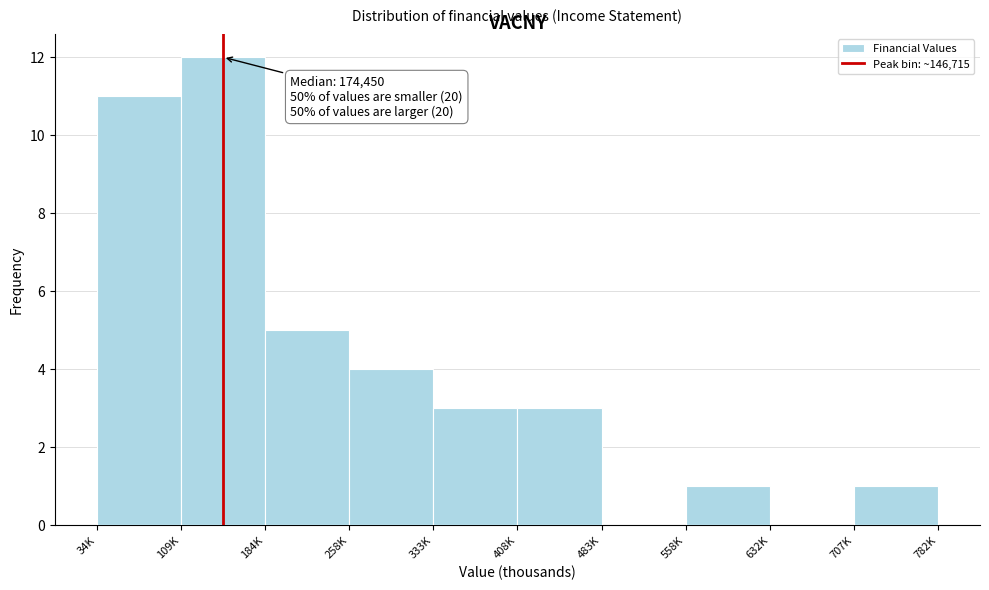

Reading right to left, transcribe all the data shown in this chart.

707K=1	632K=0	558K=1	483K=0	408K=3	333K=3	258K=4	184K=5	109K=12	34K=11